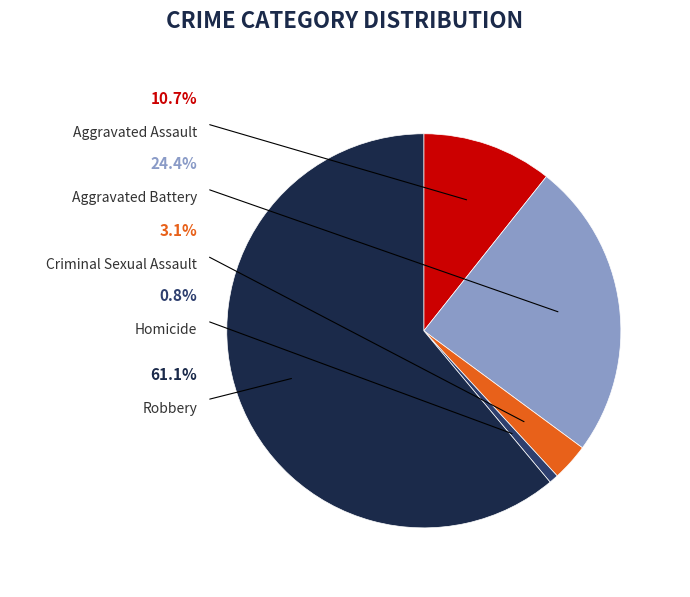

To the nearest percent, what is the difference between the Homicide and Robbery slice percentages?

60%